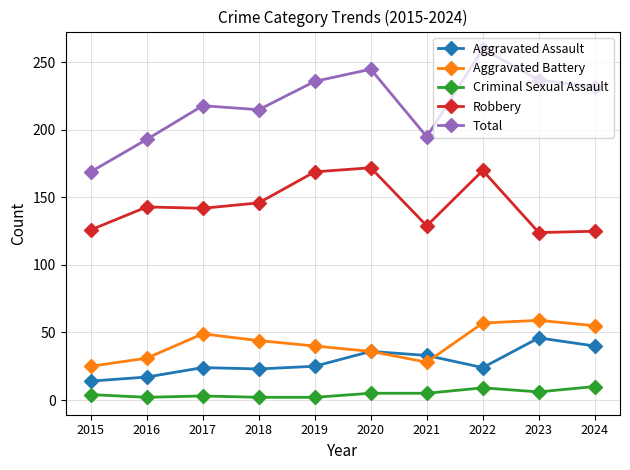

What is the value of the Criminal Sexual Assault point at the 7th from the left?

5